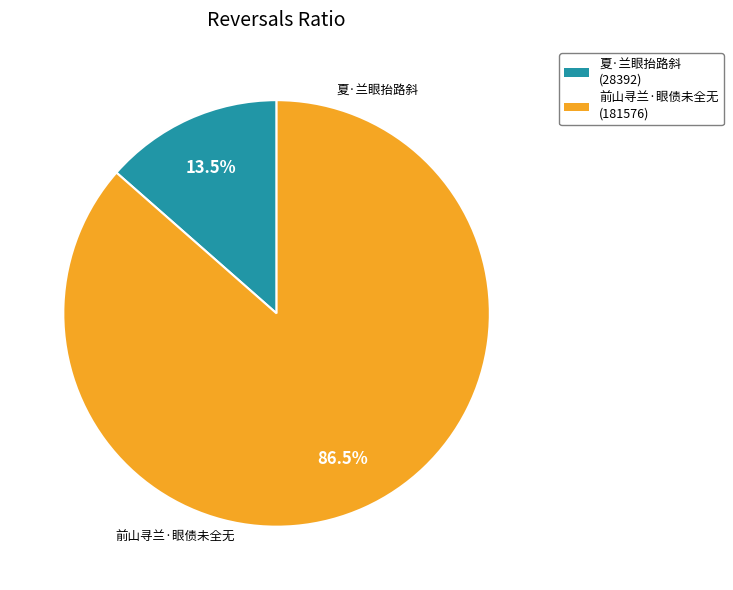

Is there a majority slice in this chart?

Yes